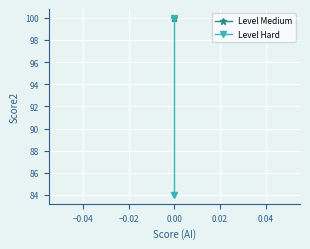

Which series has the widest spread of values?

Level Hard